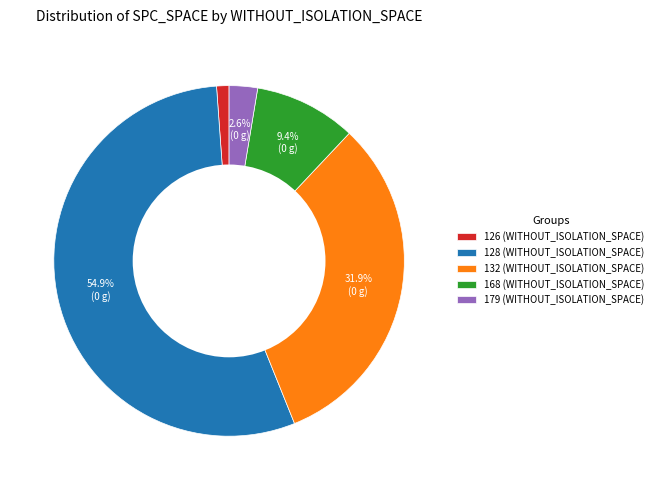

How many segments does this pie chart have?

5